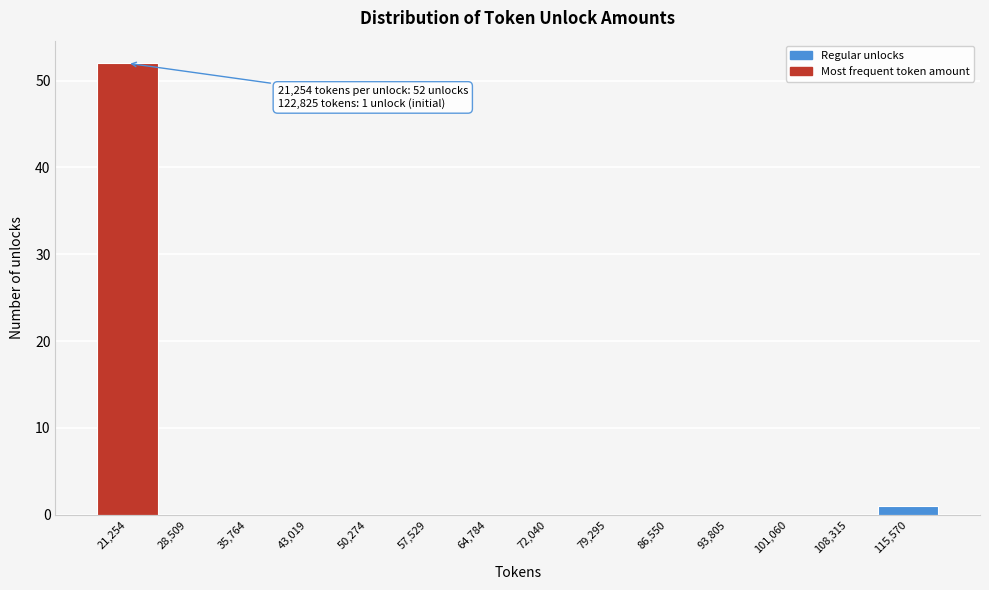

Reading left to right, extract all data points from this chart.

21,254=52	28,509=0	35,764=0	43,019=0	50,274=0	57,529=0	64,784=0	72,040=0	79,295=0	86,550=0	93,805=0	101,060=0	108,315=0	115,570=1